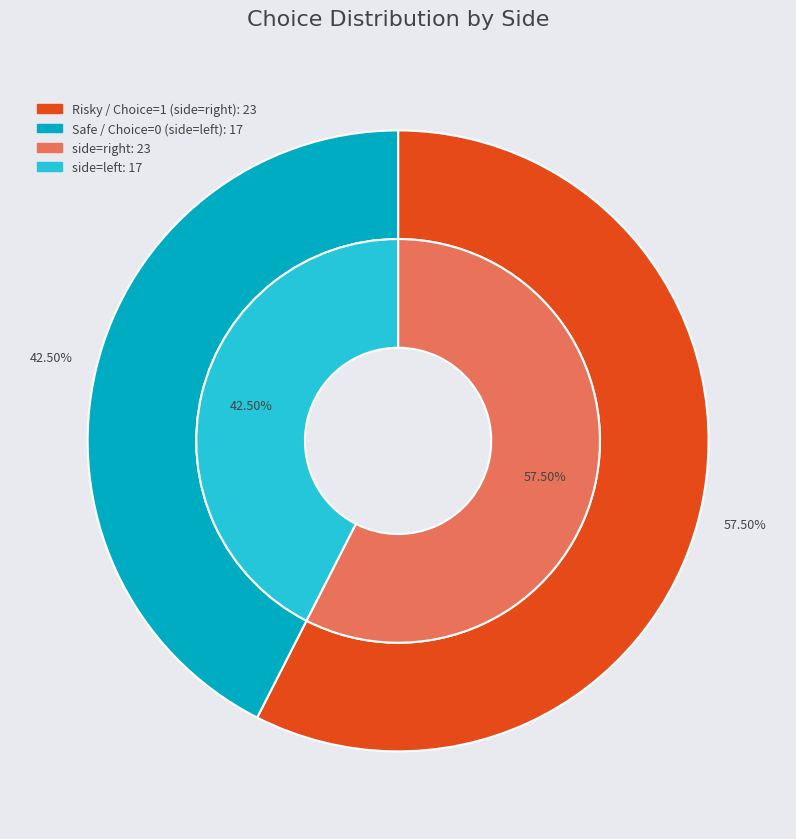

Which slice is the largest?

right